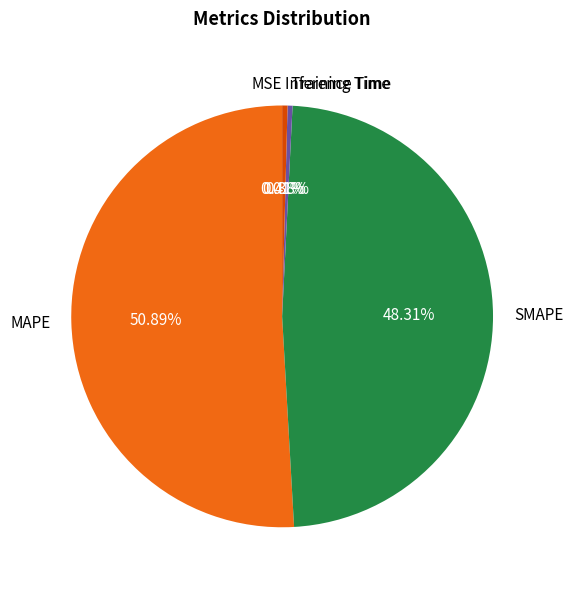

To the nearest percent, what is the combined percentage of MAPE and Training Time?

51%